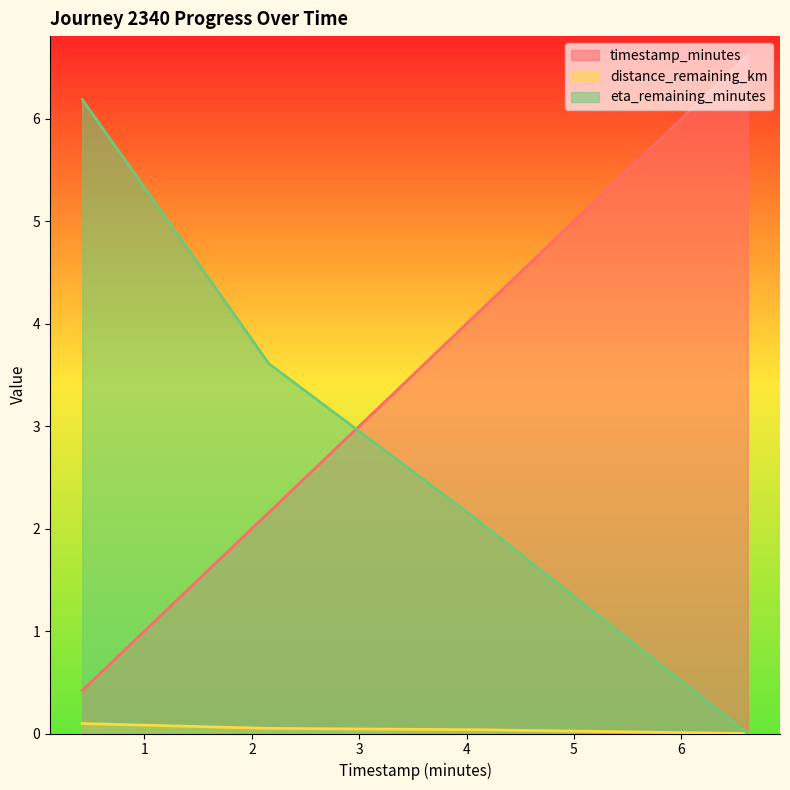

Is it true that timestamp_minutes equals 1.2 at 4.07?

False